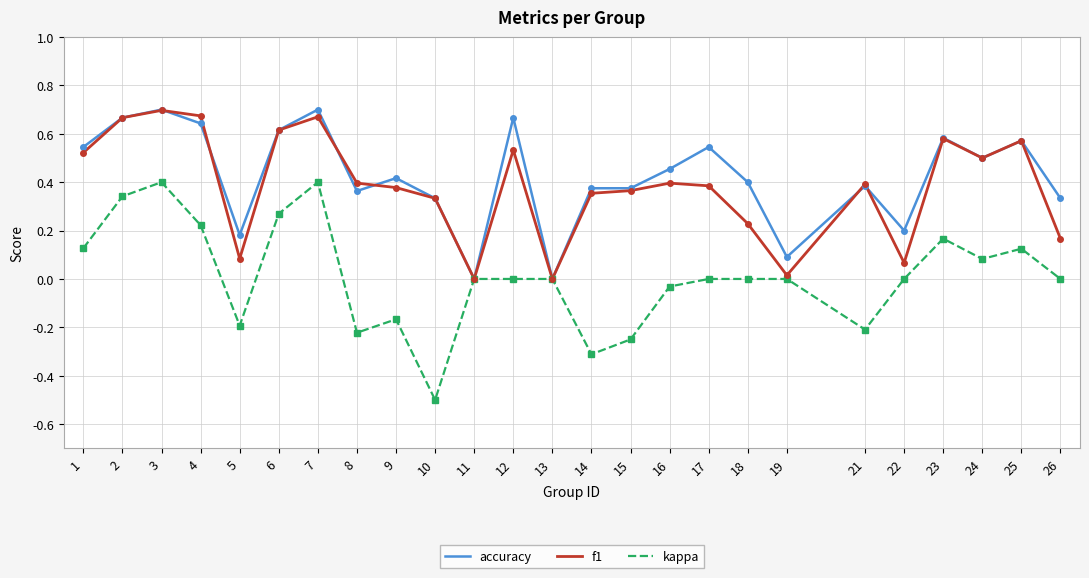

What are all the series names shown in the legend?

accuracy, f1, kappa